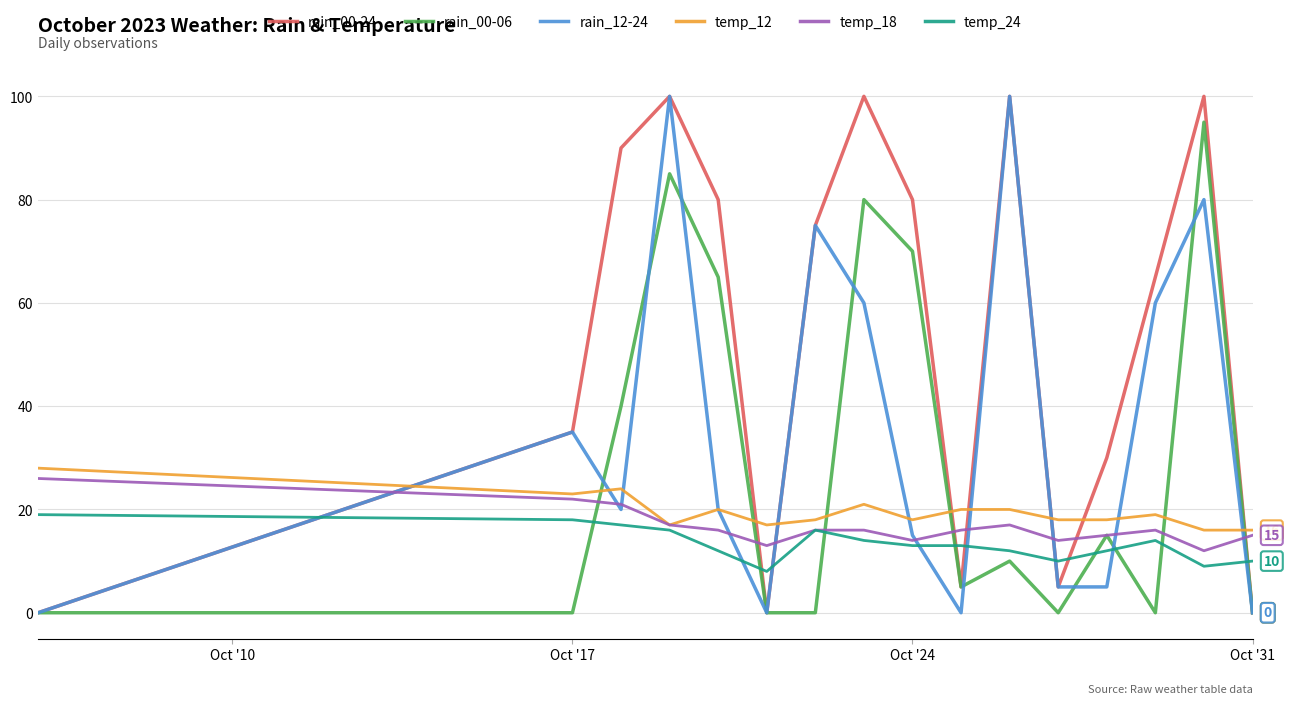

Does the chart display data point markers on the line(s)?

No